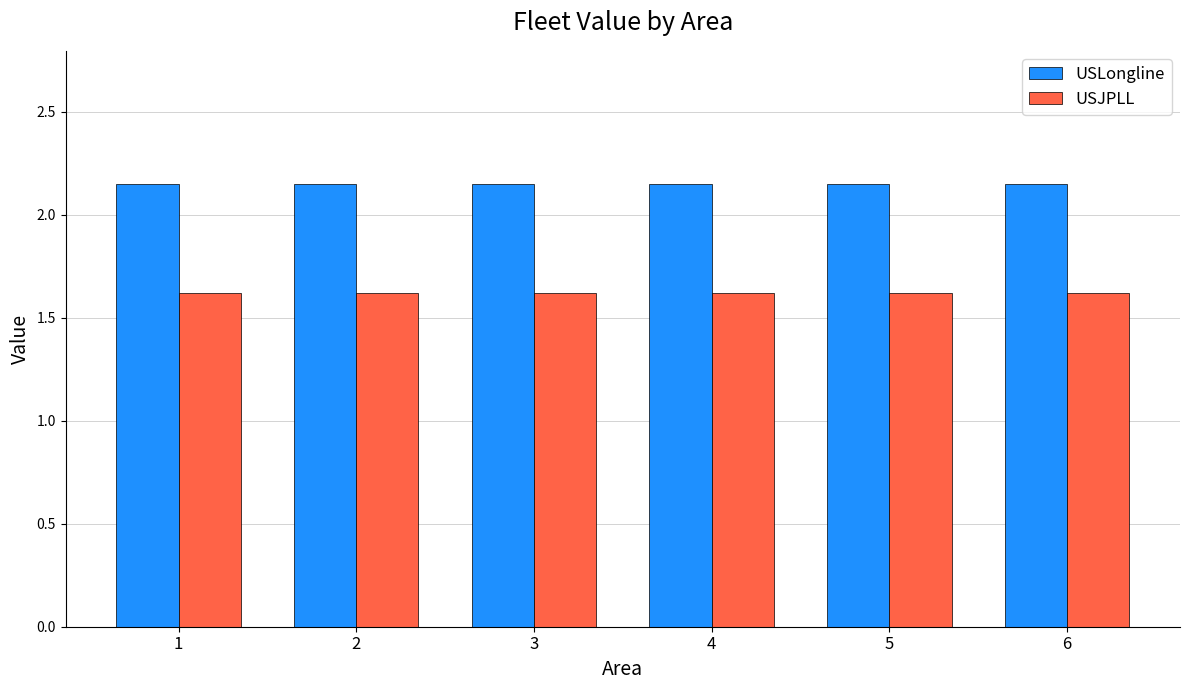

What is the difference between the highest and lowest values at 4?

0.5